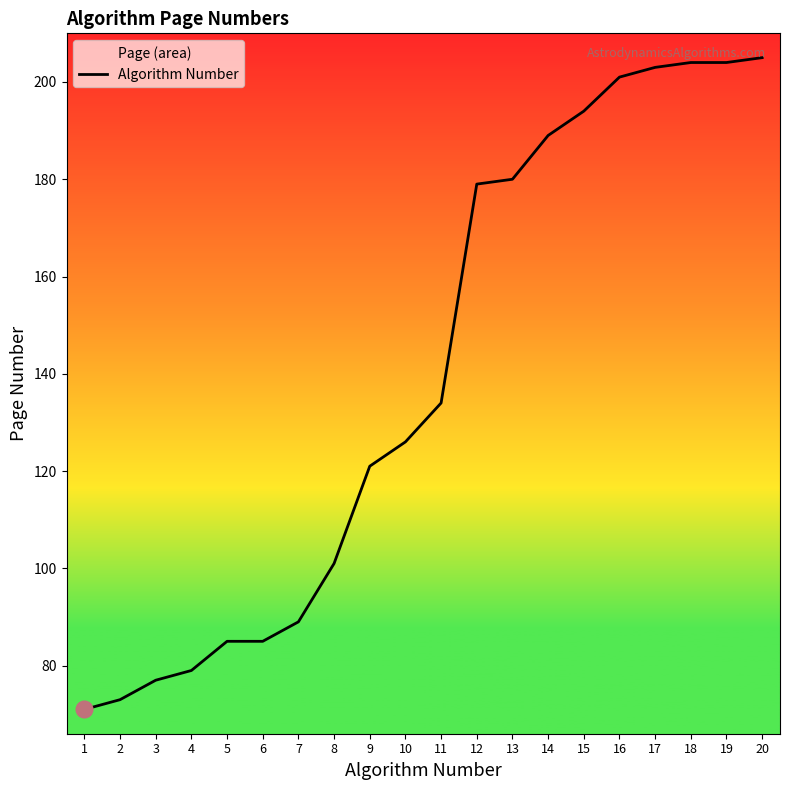

What is the maximum value shown in the chart?

205